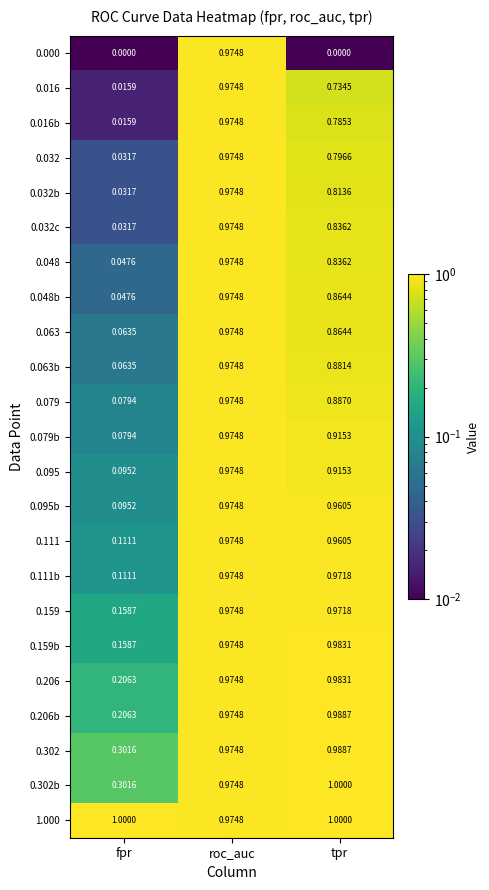

Count the number of data series in this chart.

23